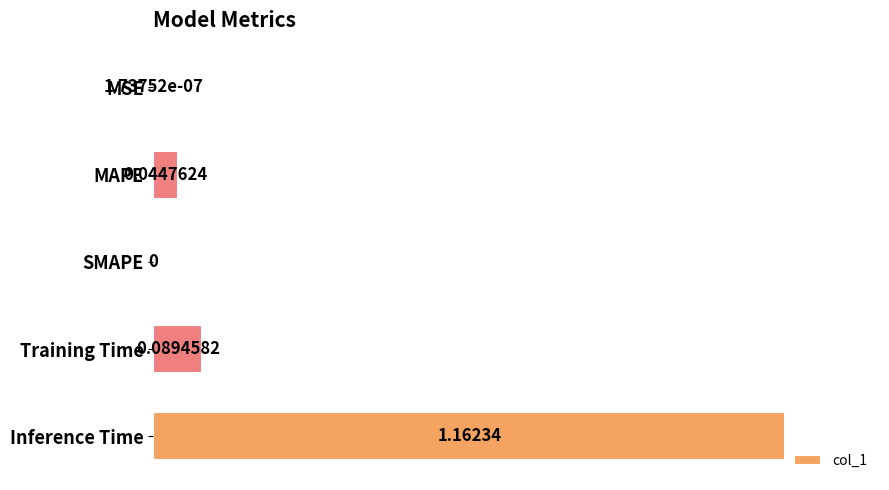

What is the sum of all values?

1.1